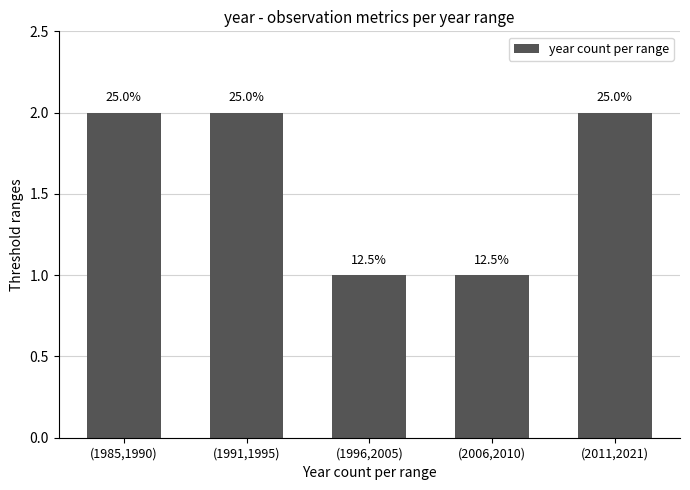

How many bars are there in total?

5